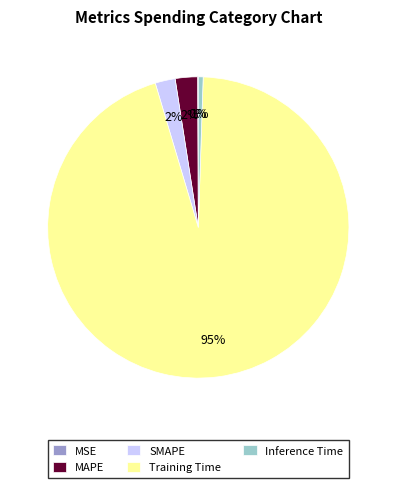

Is it true that Inference Time is 1% of the pie?

True